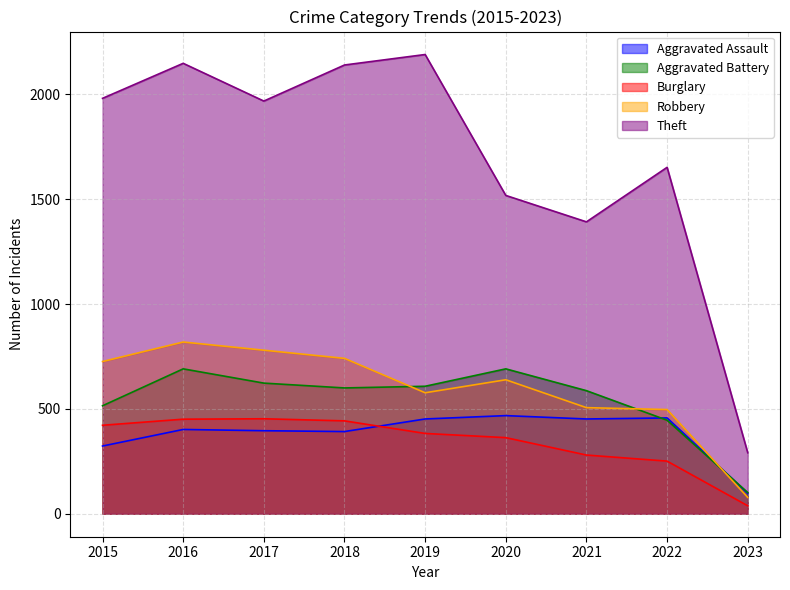

True or false: Theft has more than 0 interior local peaks.

True